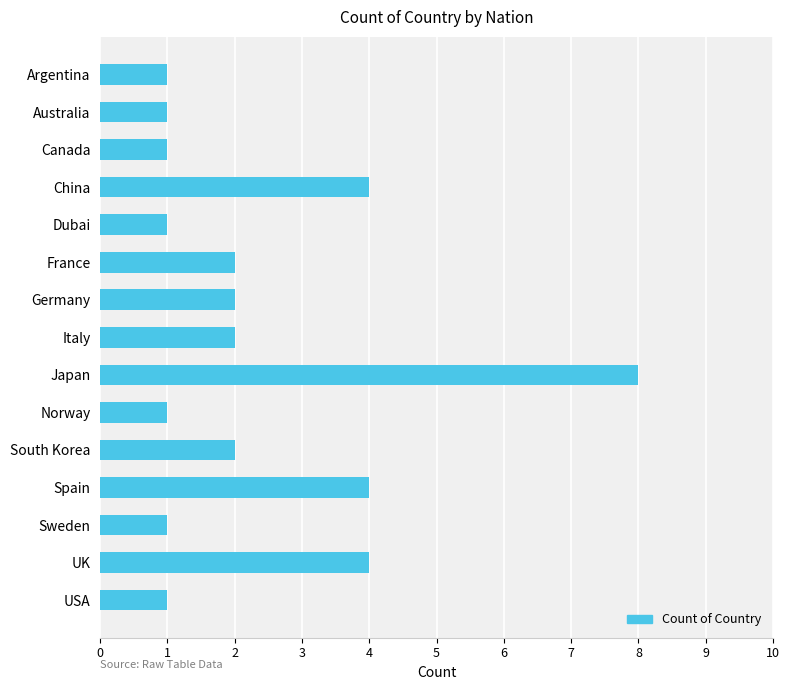

What is the value of the 9th bar from the top?

8